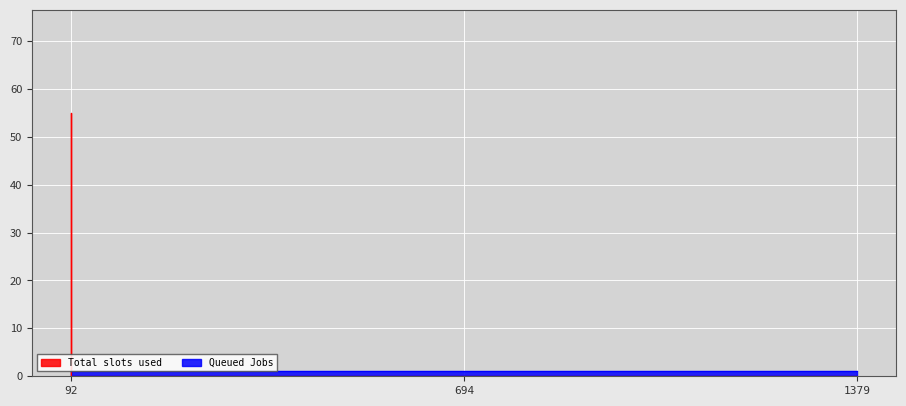

Reading left to right, transcribe all the data shown in this chart.

55	0	0